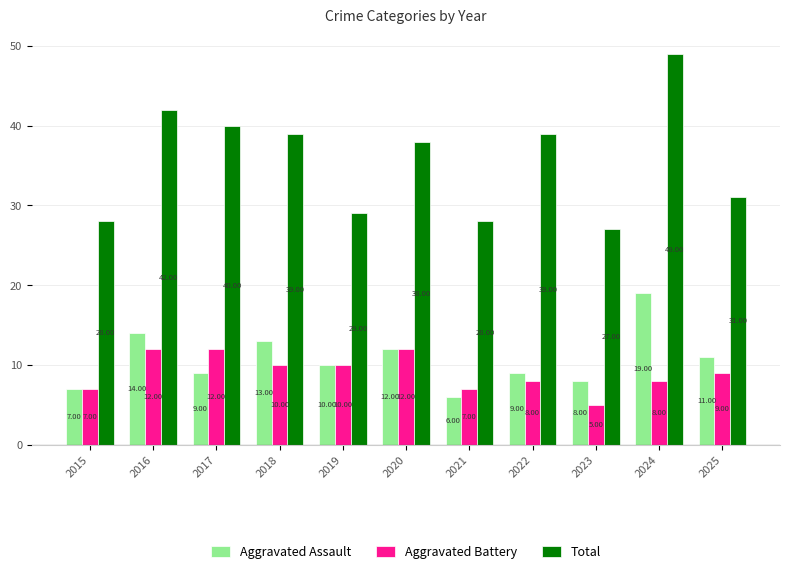

Which series has the largest total across all categories?

Total